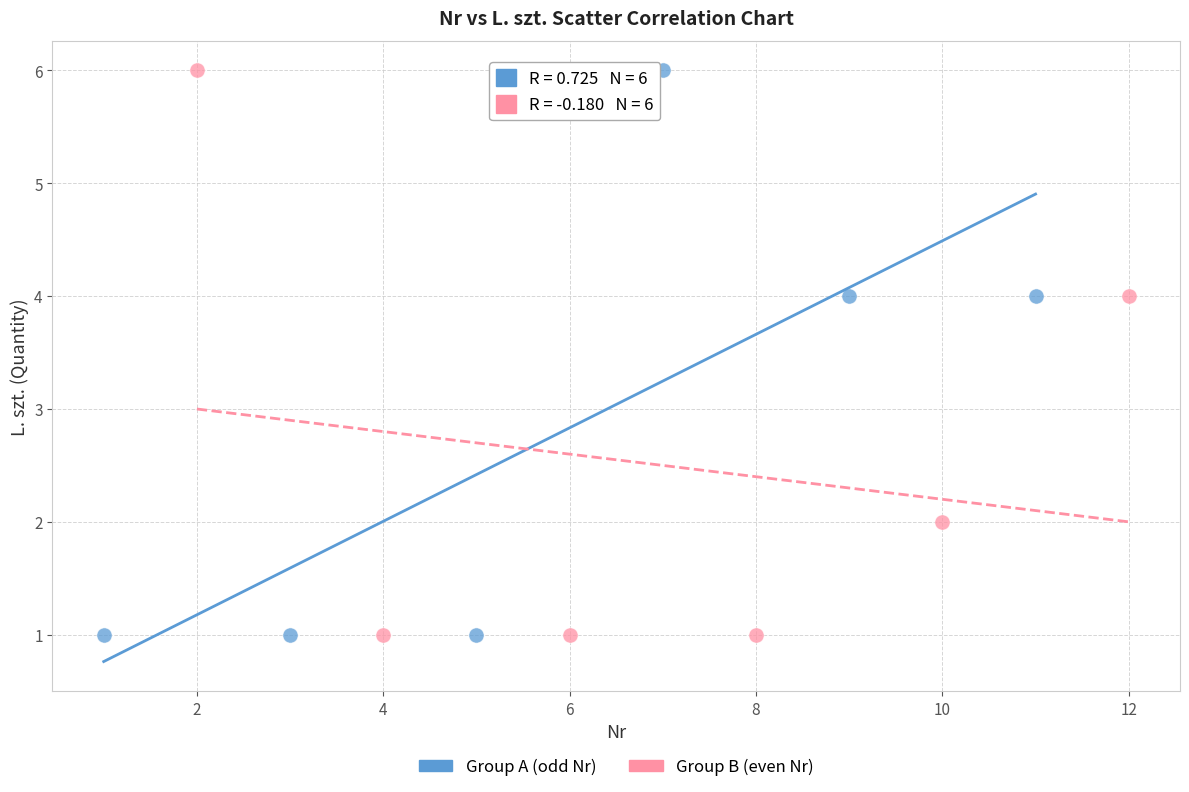

What are all the series names shown in the legend?

Group A (odd Nr), Group B (even Nr)